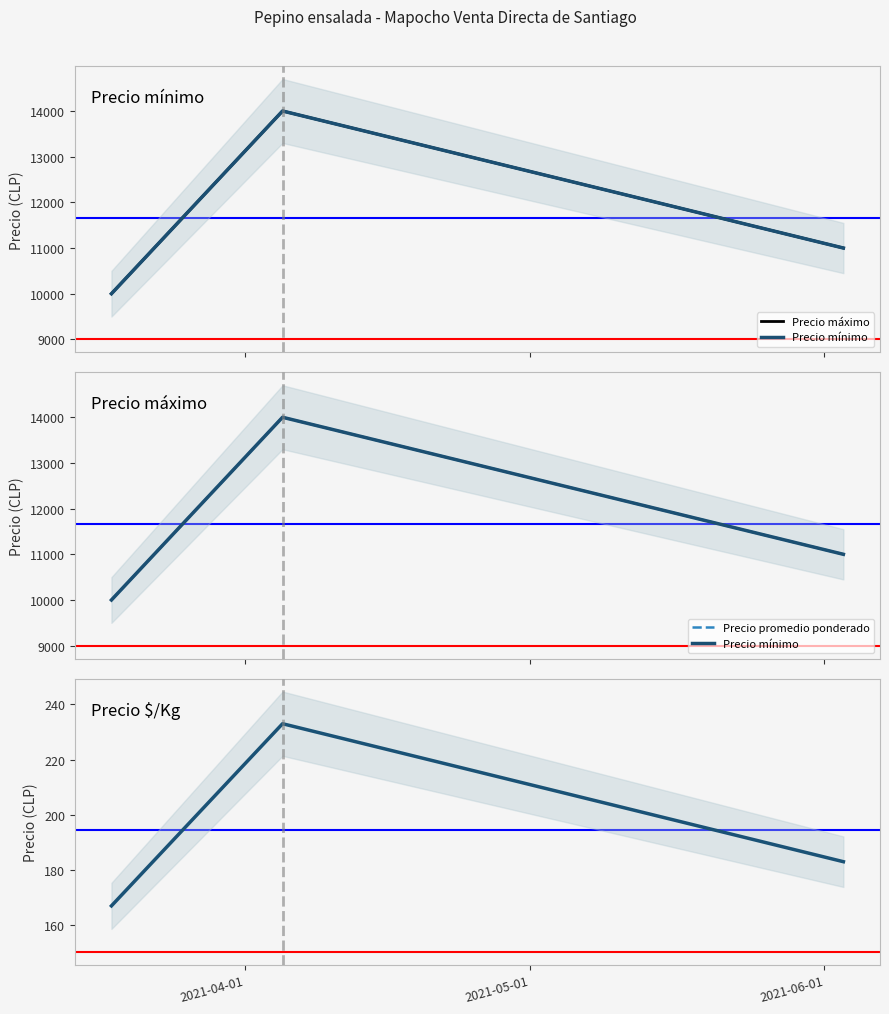

What is the difference between the Precio máximo values at 2021-06-01 and 2021-05-01?

3000